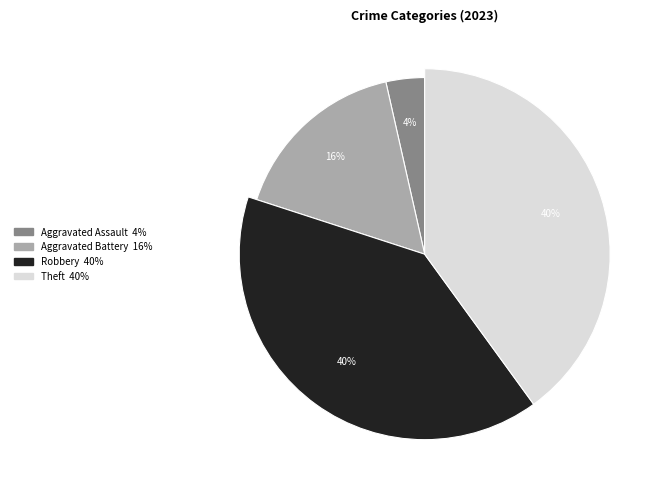

Does any single category account for the majority?

No